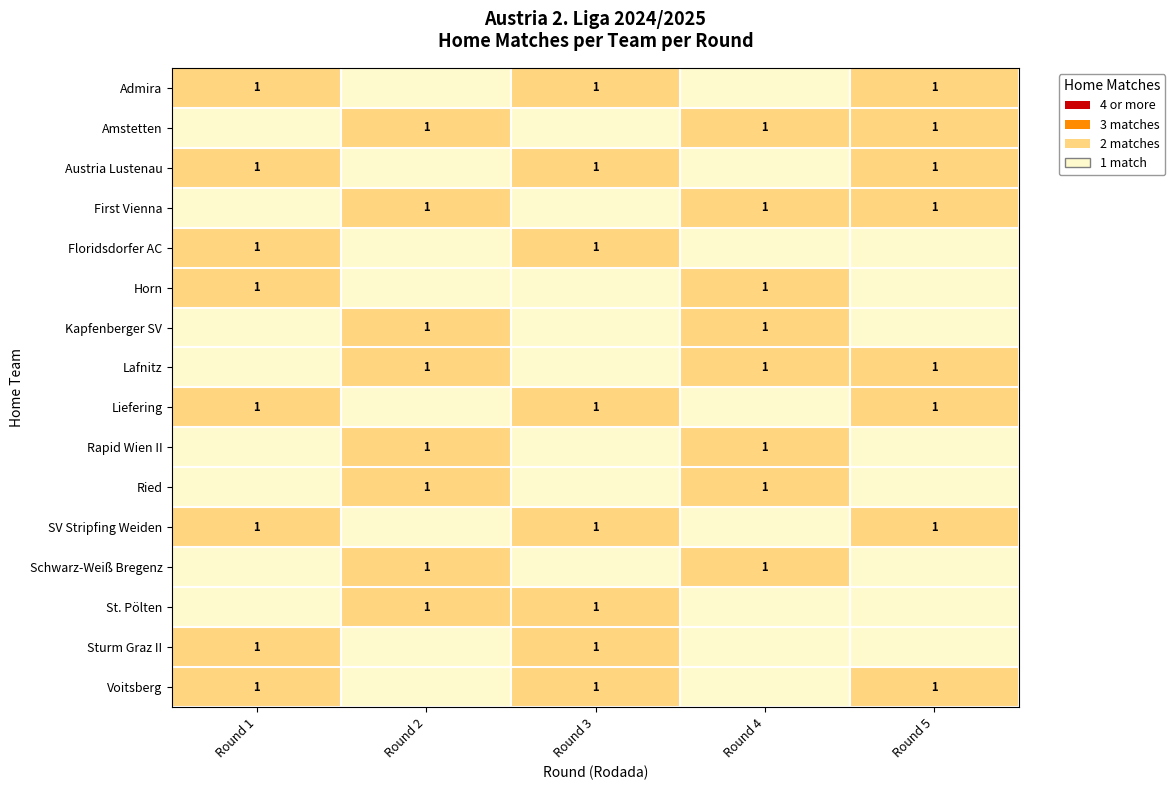

Is it true that Lafnitz equals 0 at Round 4?

False